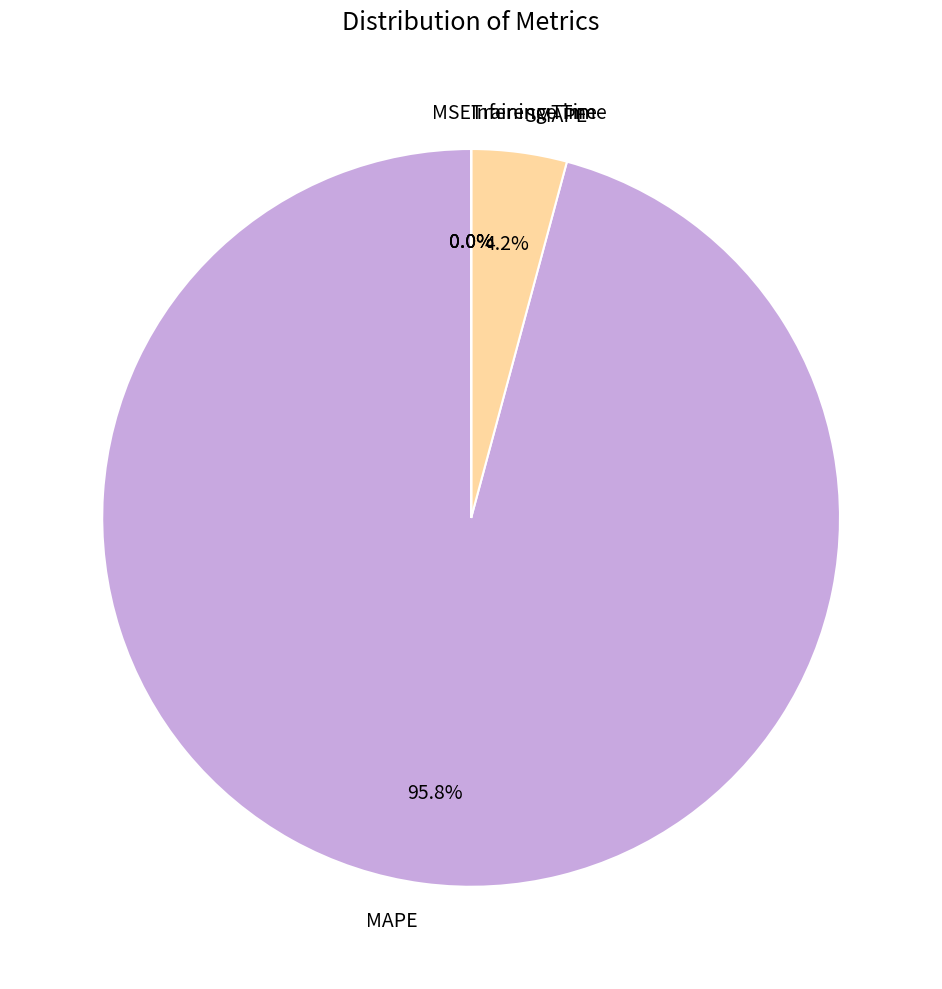

Does any single category account for the majority?

Yes